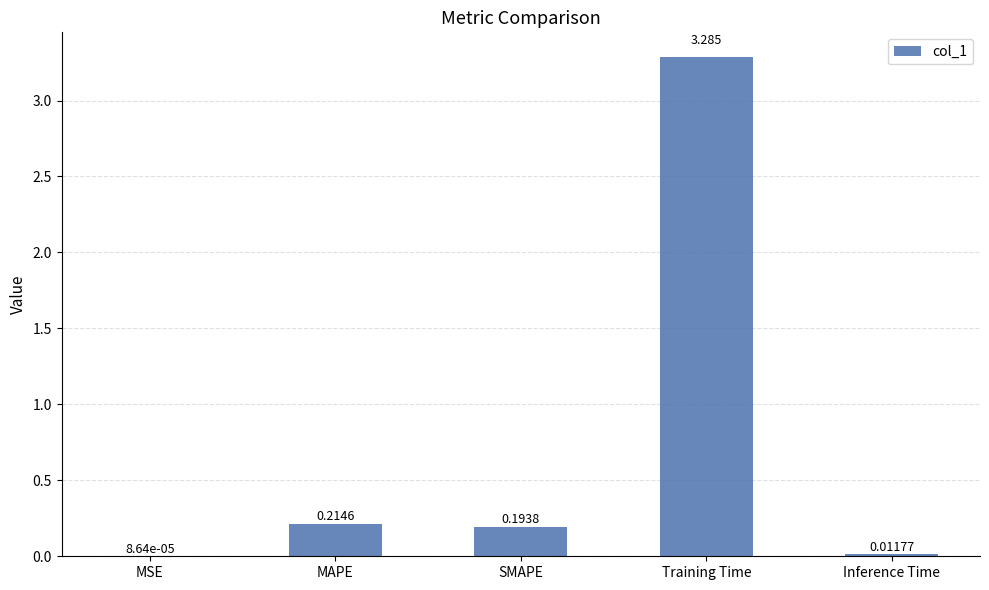

Which category has the highest value across all series?

Training Time